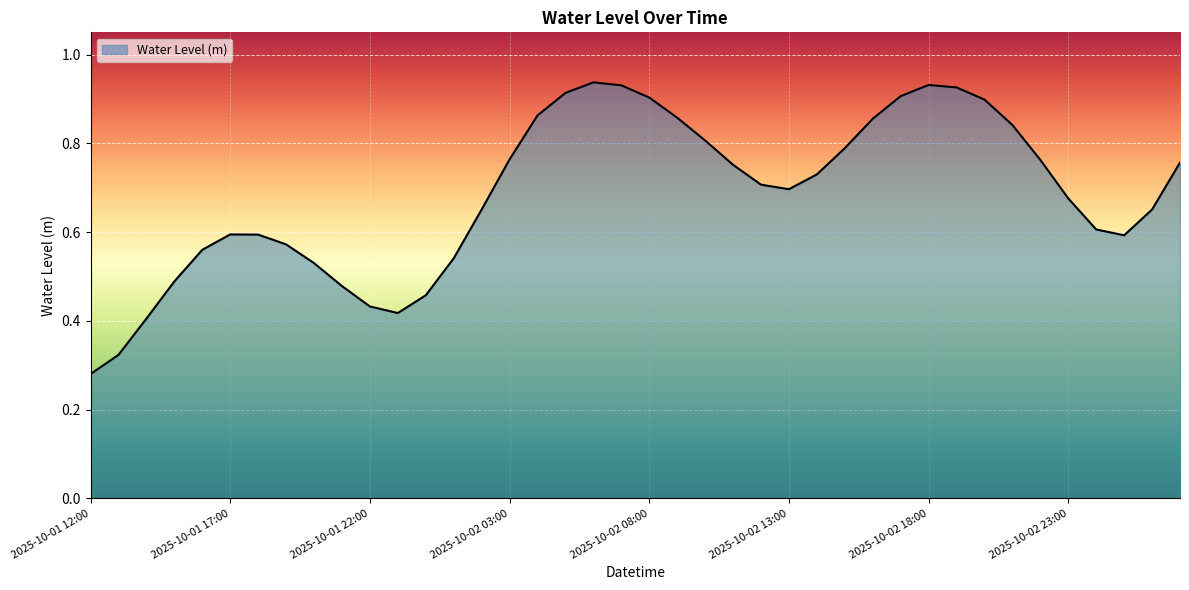

Is this an area chart (filled region under the line)?

Yes